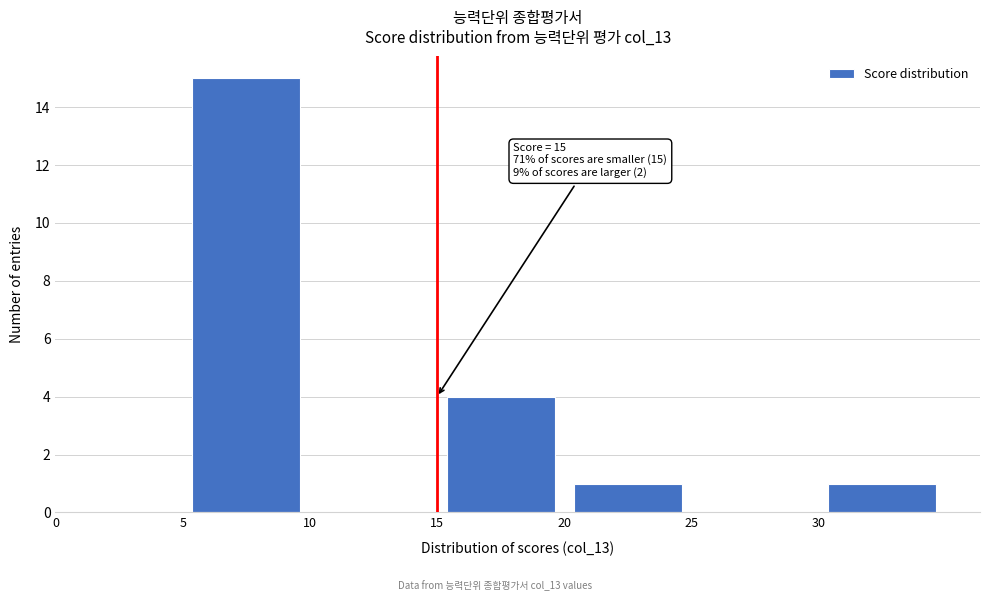

Over which range of the x-axis is the bar tallest?

5 to 10